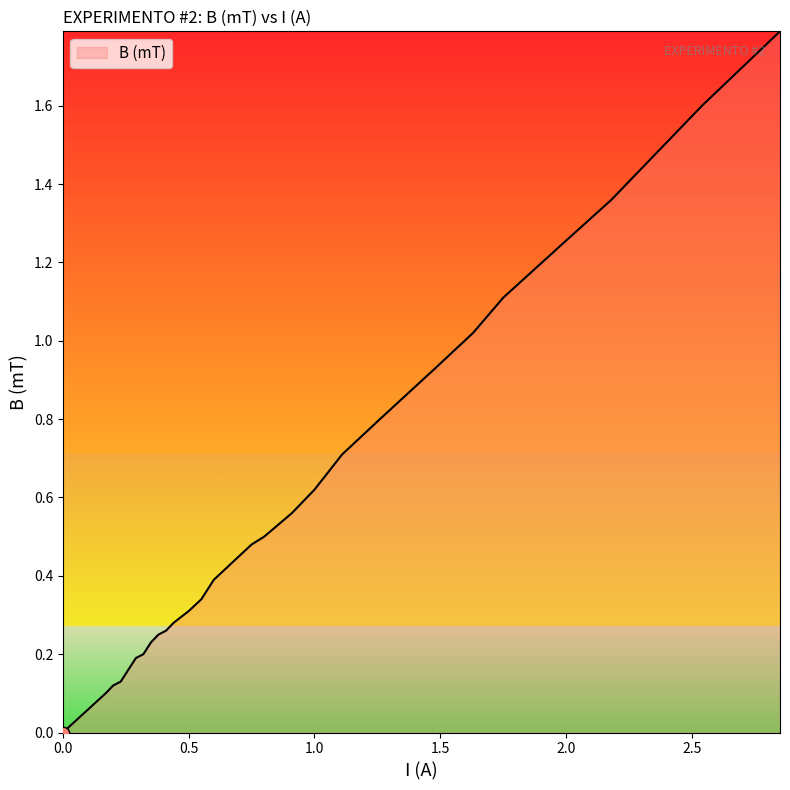

What is the greatest value displayed?

1.8